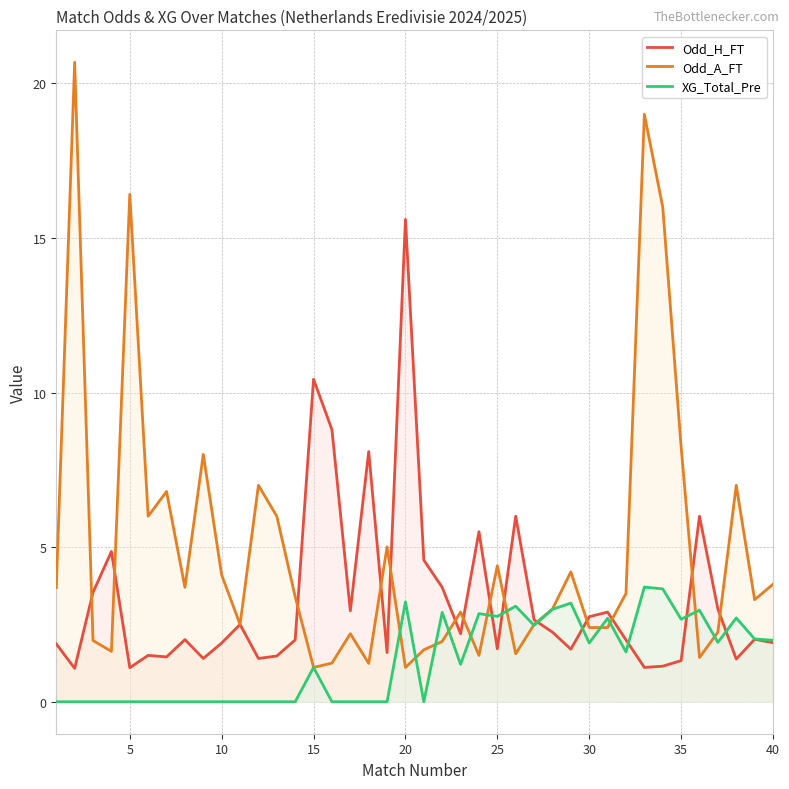

In Odd_H_FT, how many points are lower than both neighbors (excluding endpoints)?

12